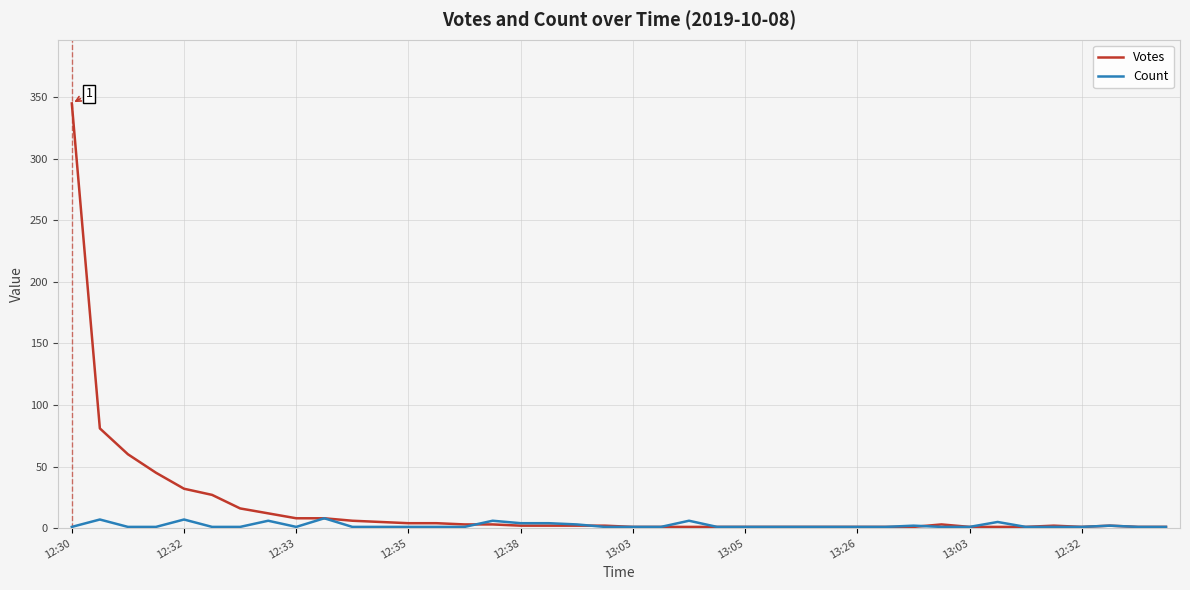

Rank the series by their maximum value, from lowest to highest.

Count, Votes